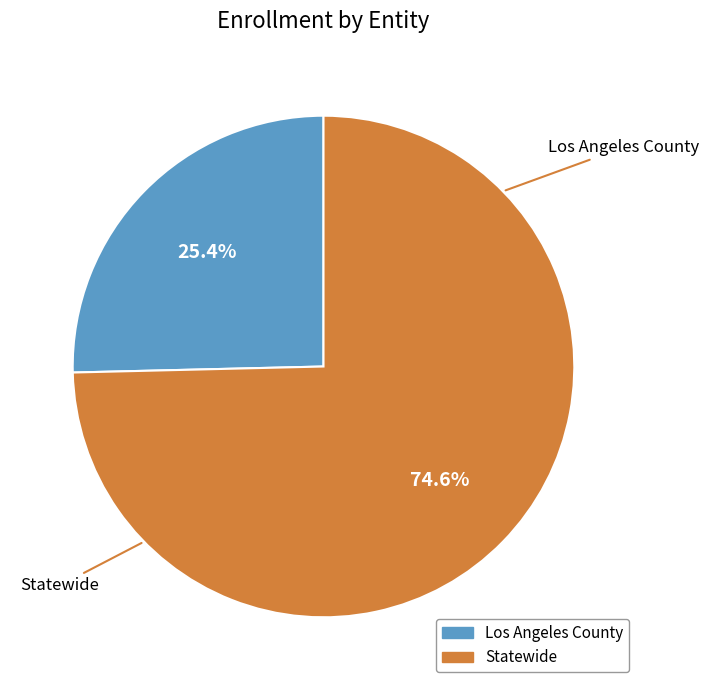

To the nearest percent, what portion does Statewide represent?

75%